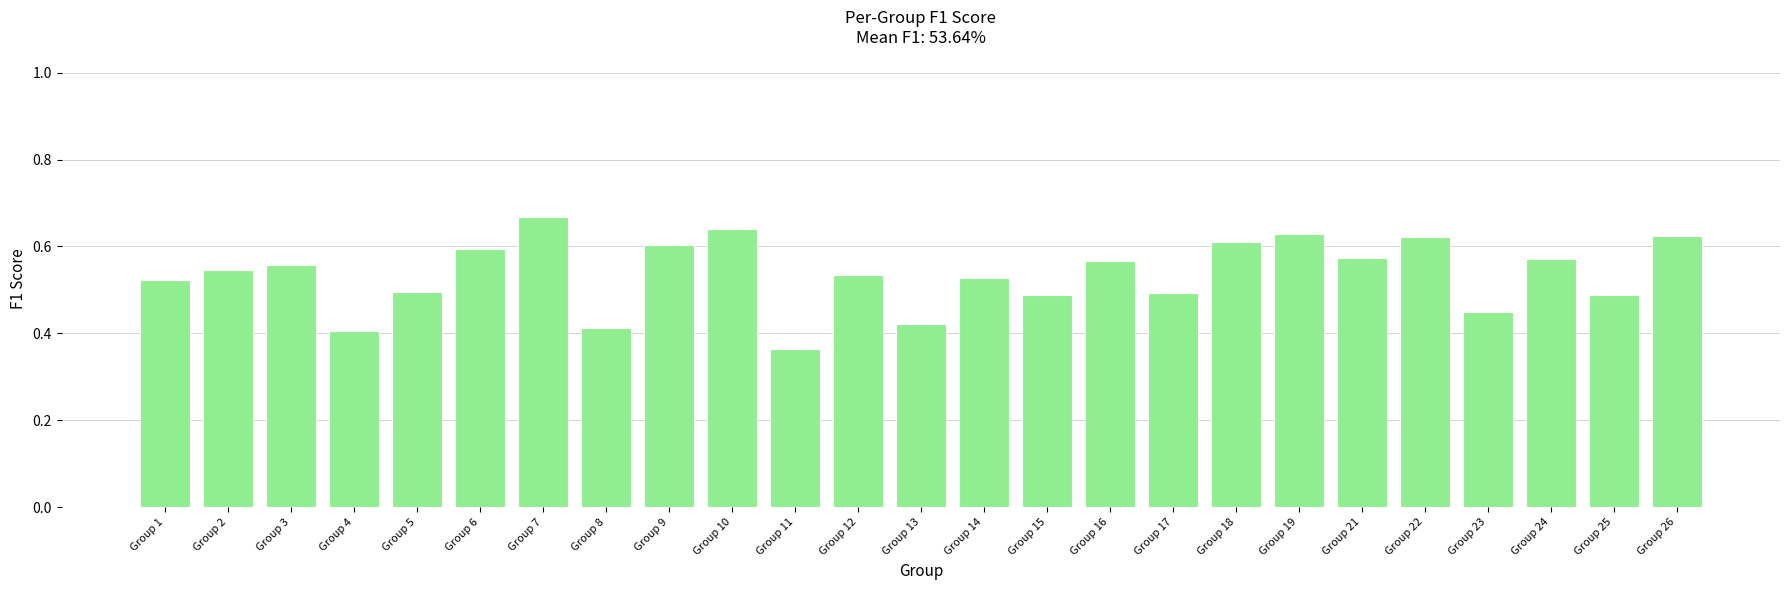

Where is the data nearest to the value 0?

Group 11